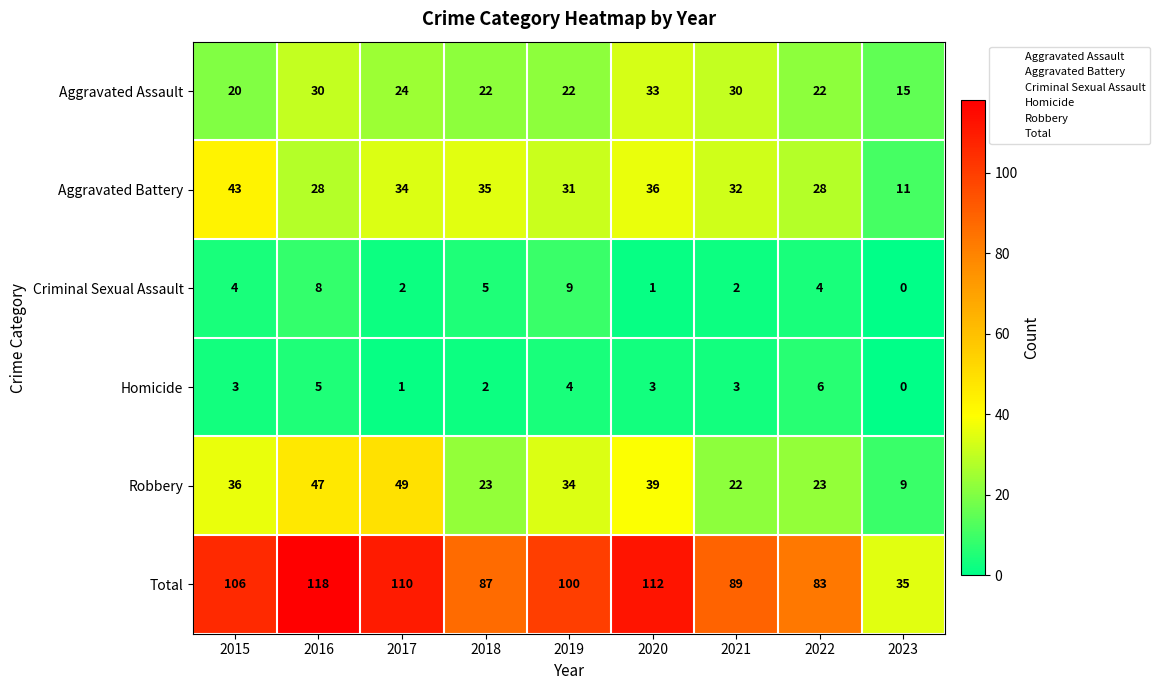

How many data points does each series have?

9